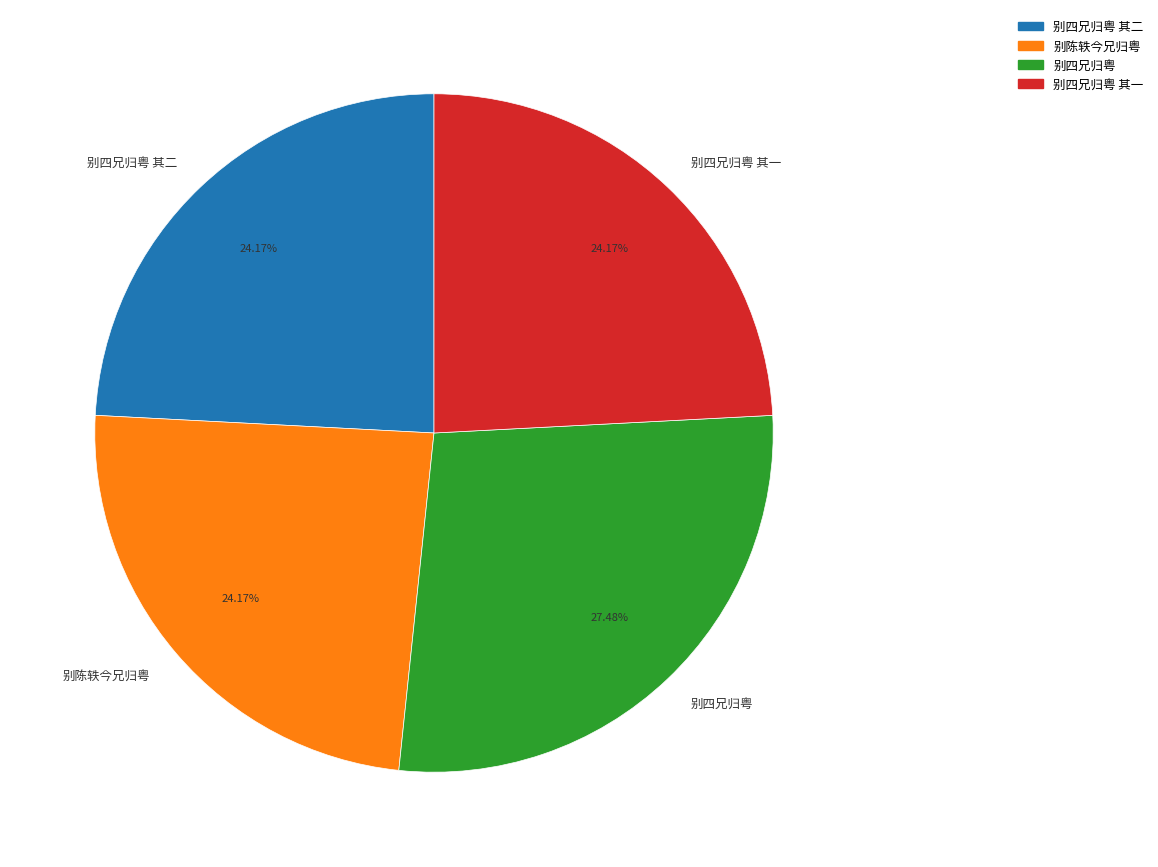

To the nearest percent, what is the difference between the 别四兄归粤 and 别四兄归粤 其一 slice percentages?

3%